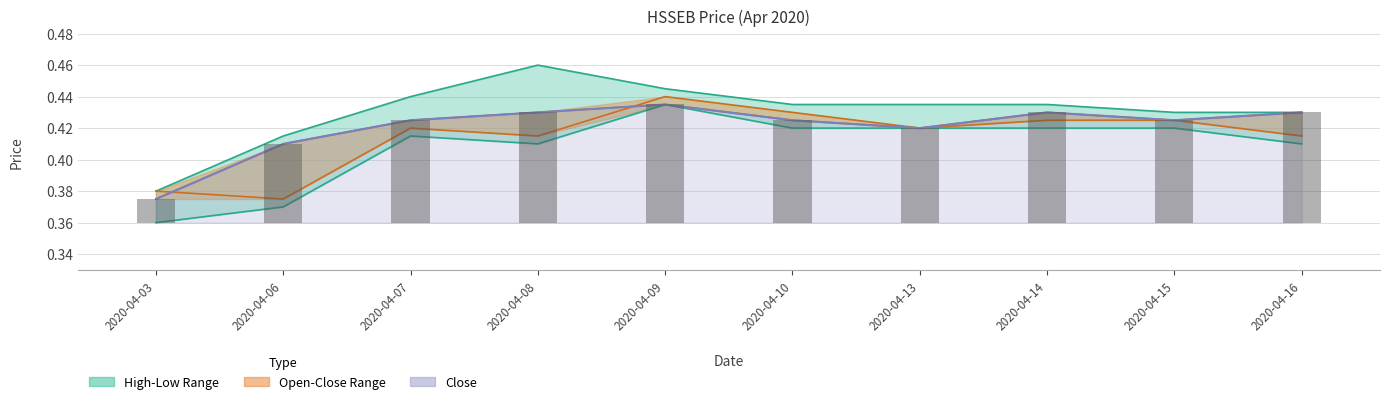

How many groups of bars are there?

10